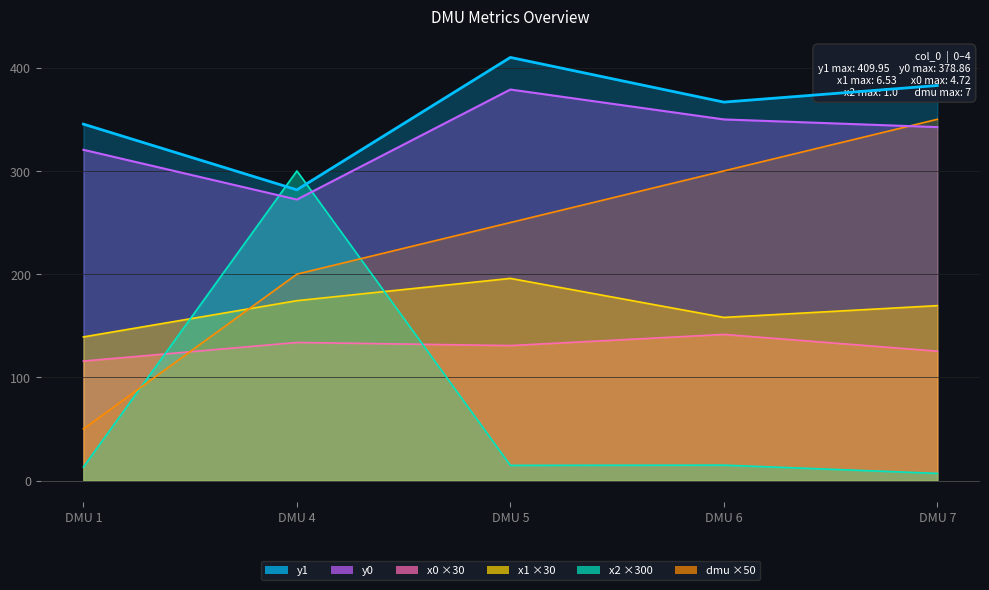

List the labels in order of x2 value, largest first.

DMU 4, DMU 6, DMU 5, DMU 1, DMU 7